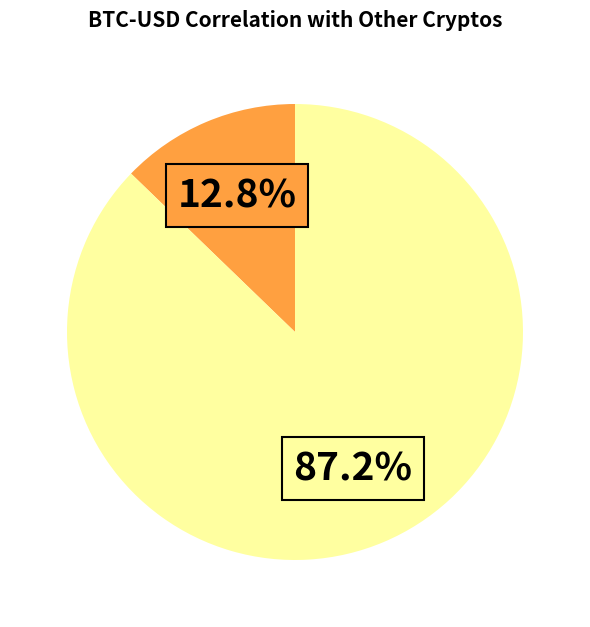

Is there any slice that represents more than half of the pie?

Yes